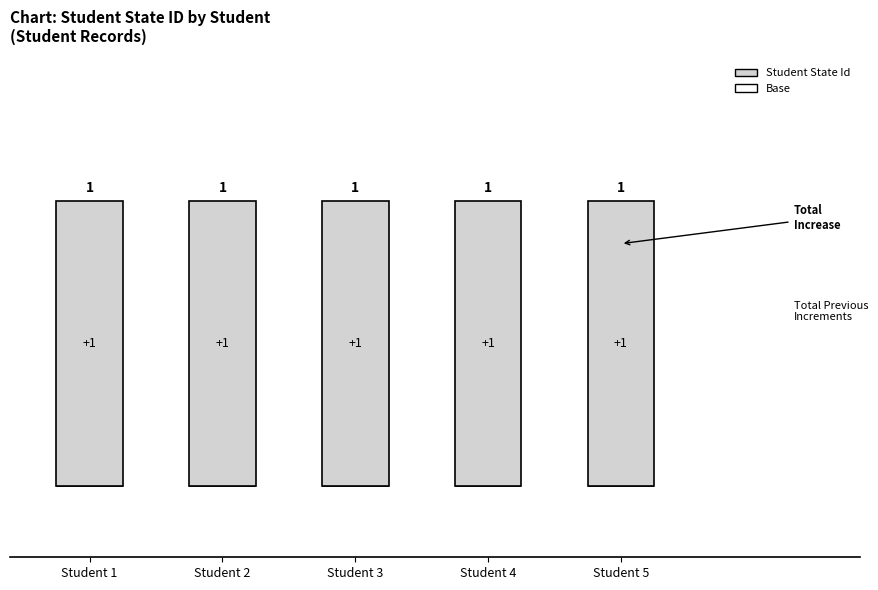

How many series are shown in this chart?

2